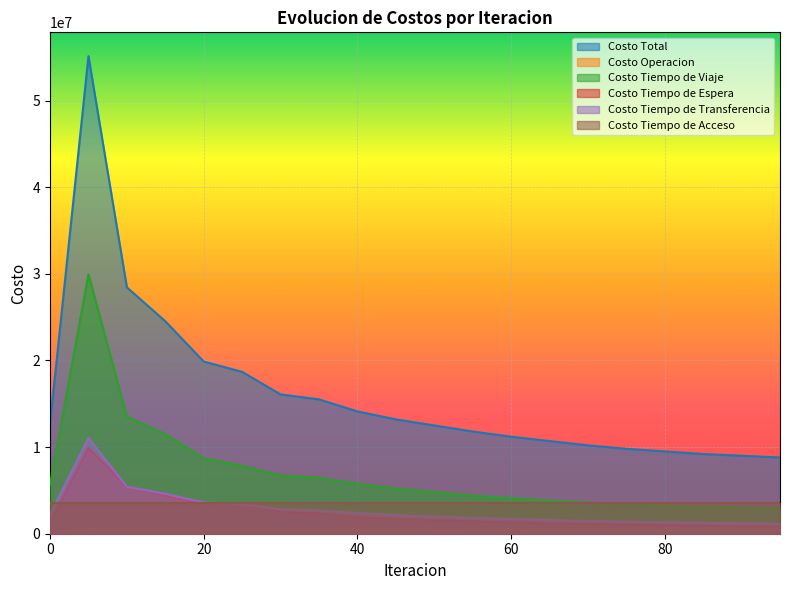

True or false: Costo Total and Costo Tiempo de Viaje cross at least once.

False